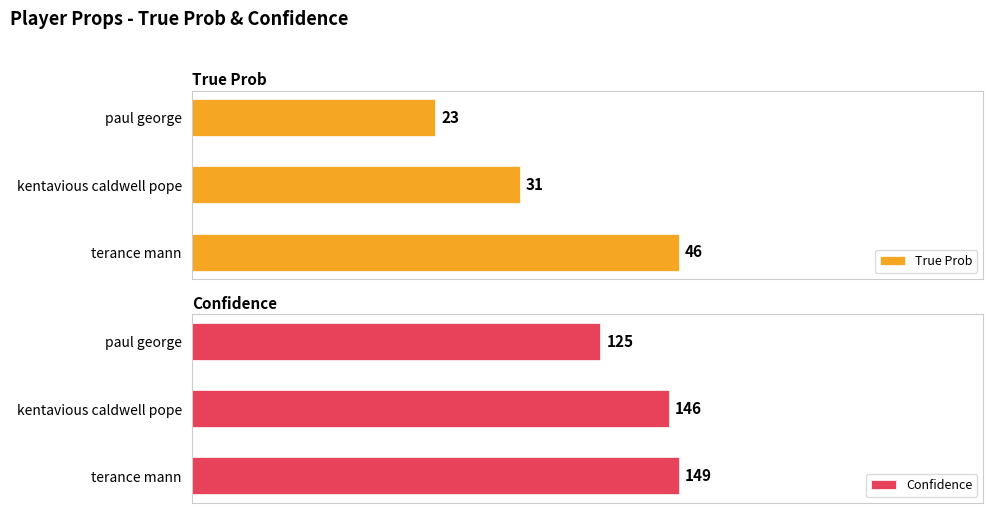

What is the difference between the maximum and minimum values in the Confidence series?

24